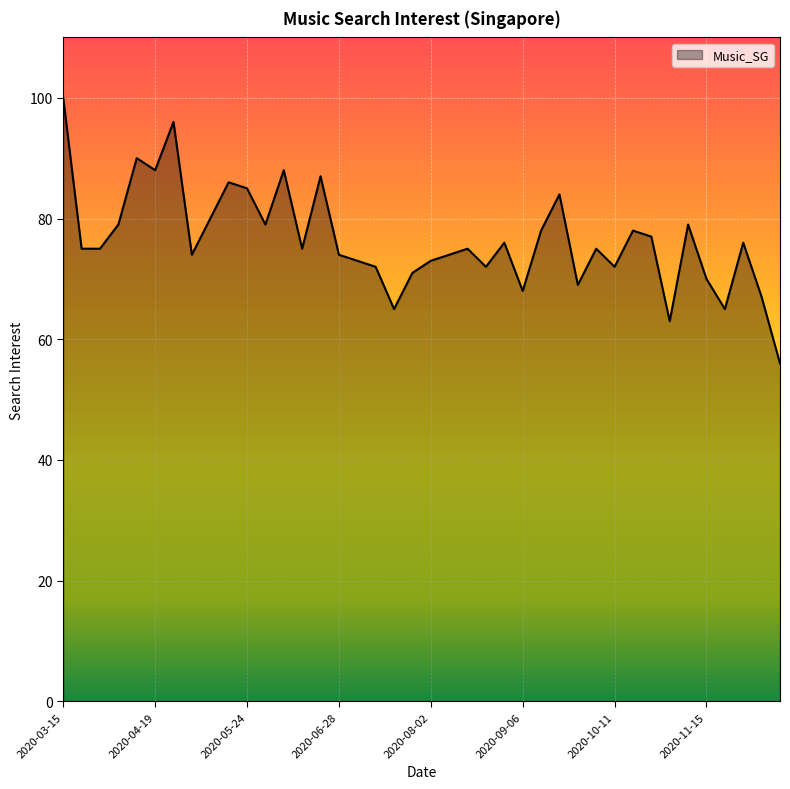

What is the minimum value shown in the chart?

56